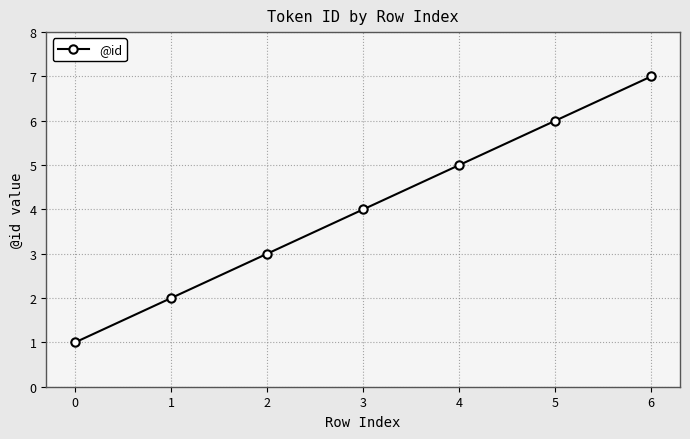

What is the change in value from 5 to 6?

+1